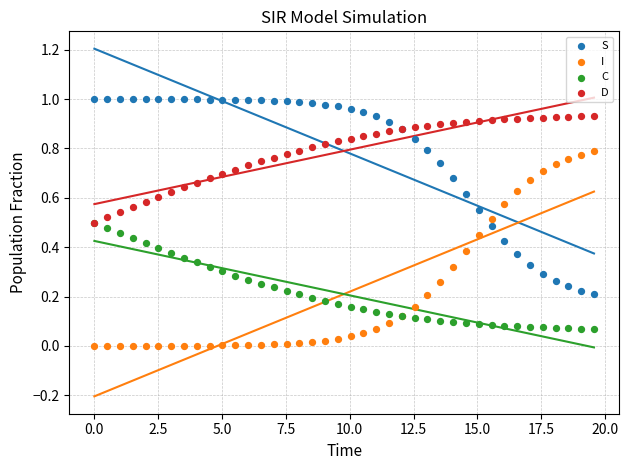

What are all the series names shown in the legend?

S, I, C, D